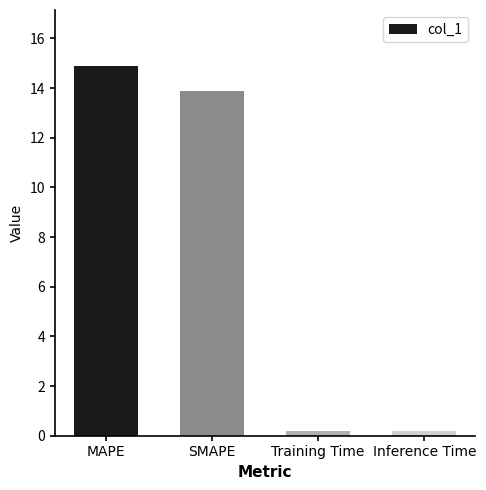

What is the average value?

7.3